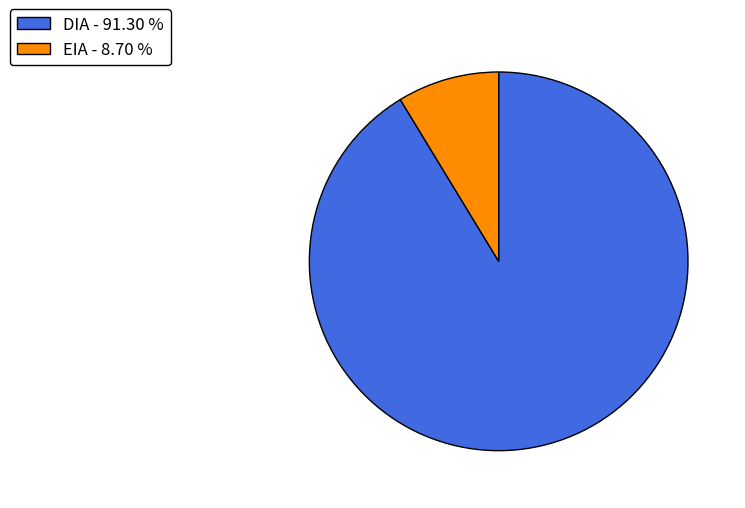

Is the sum of DIA - 91.30 % and EIA - 8.70 % greater than half?

Yes